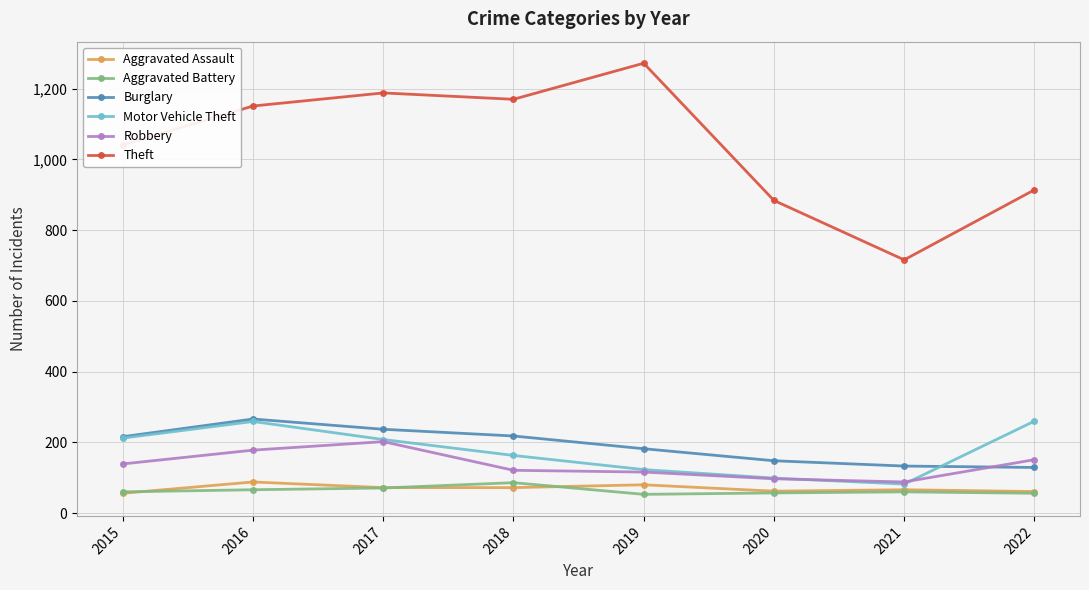

What is the value of the Aggravated Battery point at the 8th from the left?

56